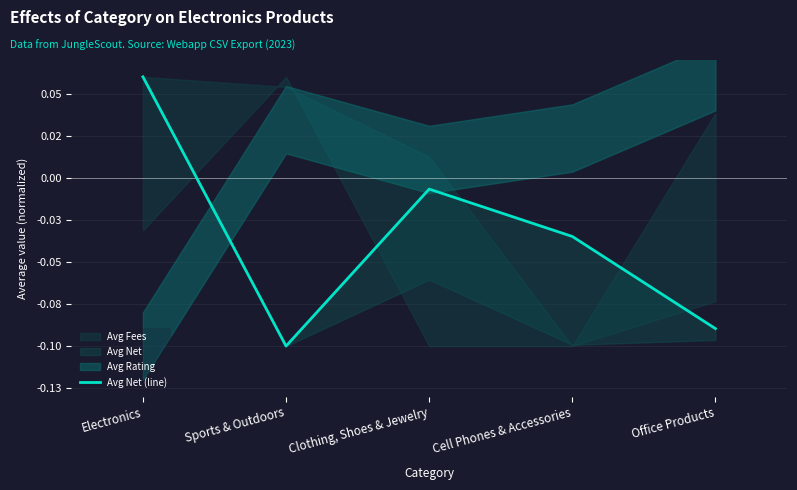

How many values are below zero?

4